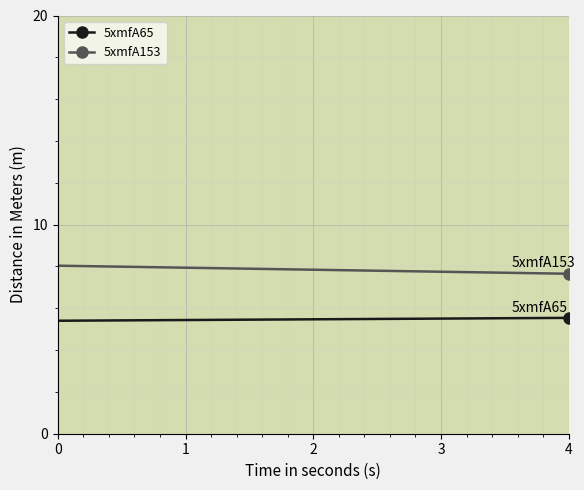

Which series has the widest spread of values?

5xmfA153